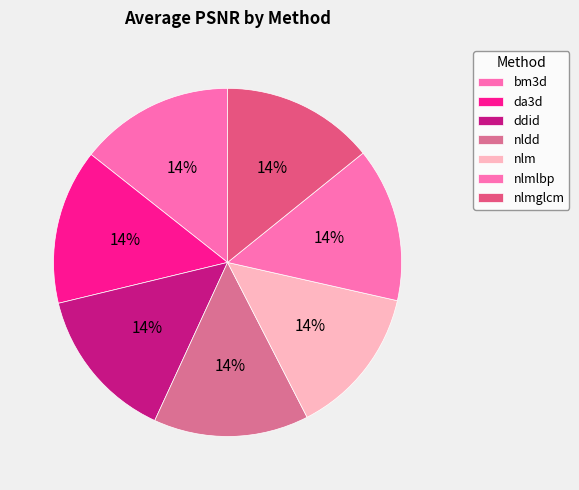

True or false: nldd accounts for 14% of the total.

True